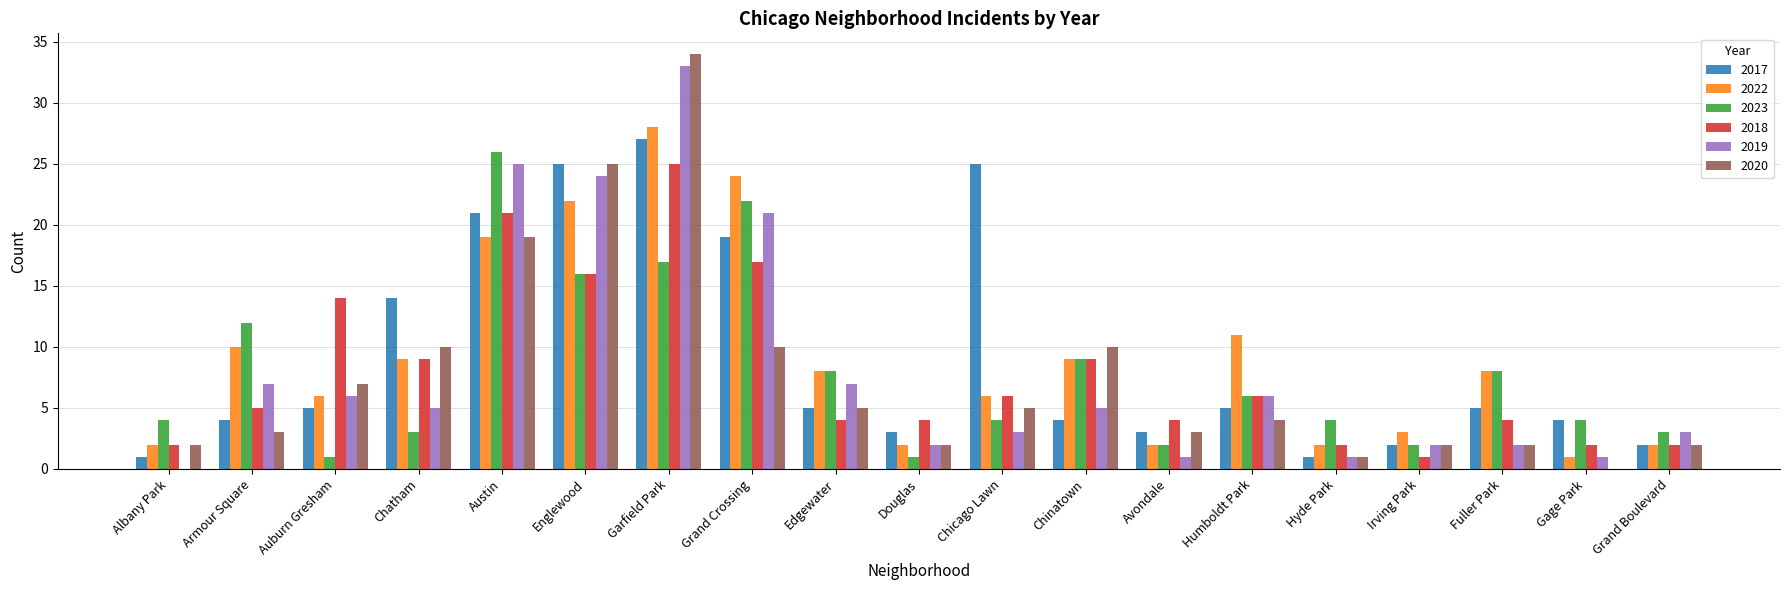

What is the sum of the 2023 values at Humboldt Park and Chatham?

9